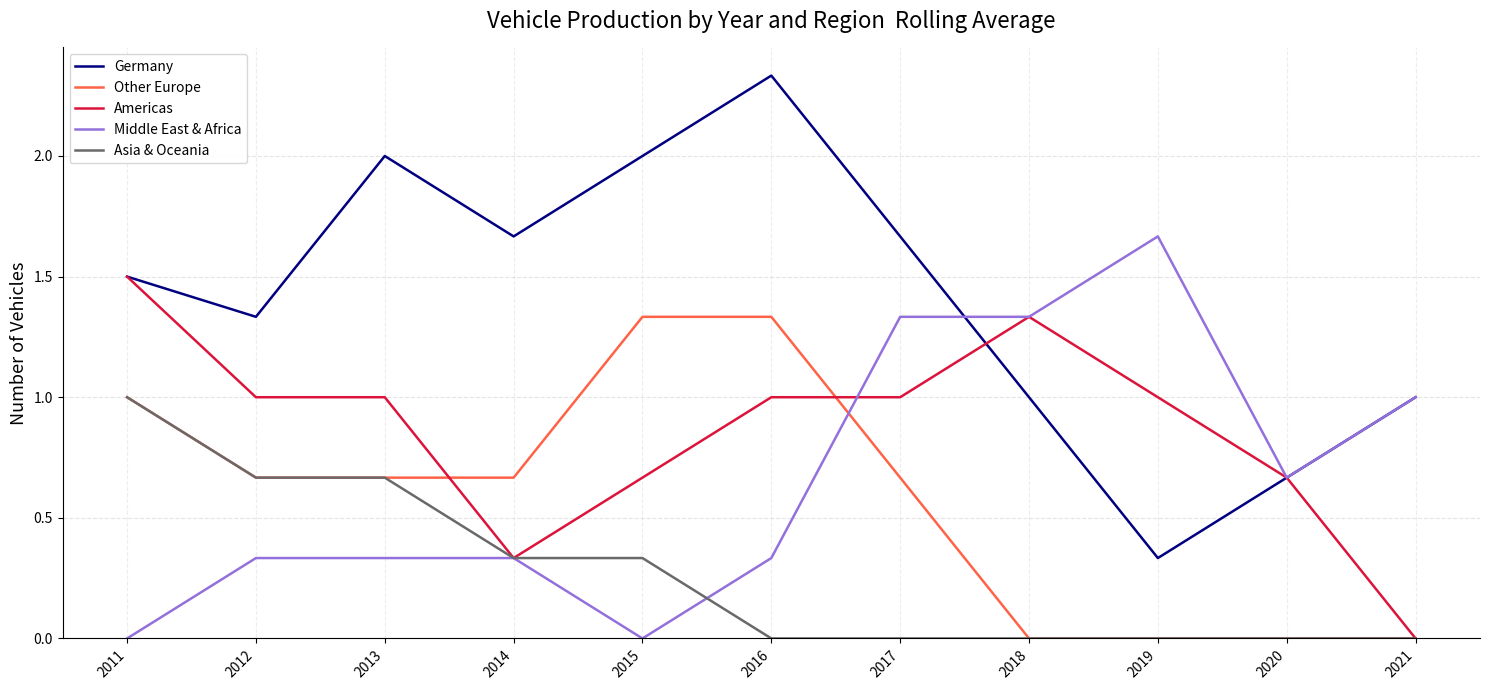

Is it true that Other Europe equals 0.2 at 2012?

False